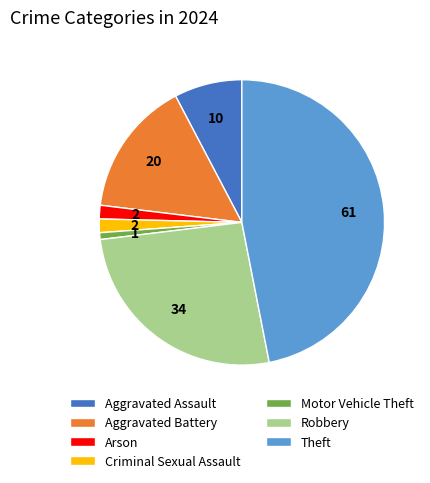

The Arson slice represents 2% of the pie. True or false?

True